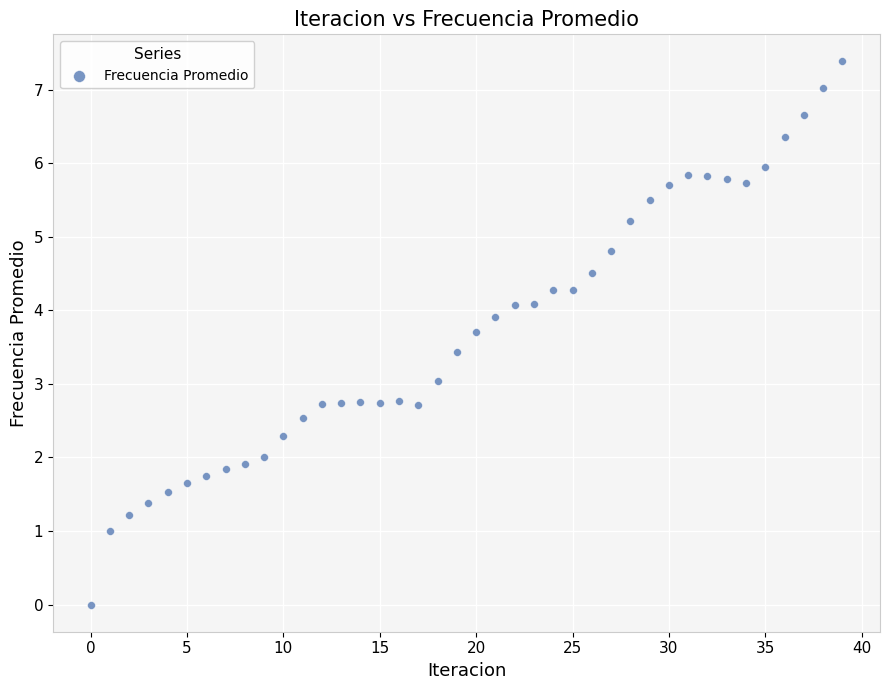

What is the range of Y values (max minus min)?

7.4